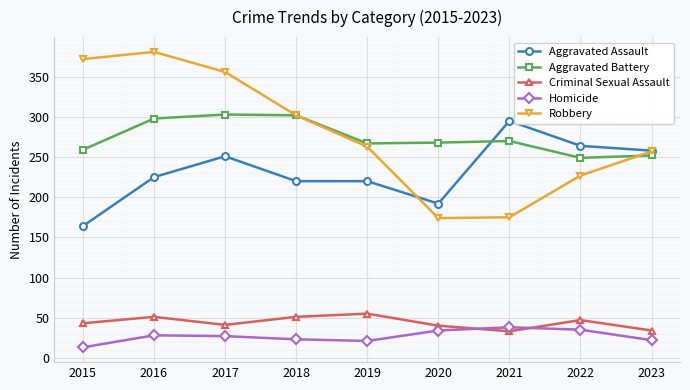

Is the value of Aggravated Assault at 2020 greater than the value of Homicide at 2016?

Yes